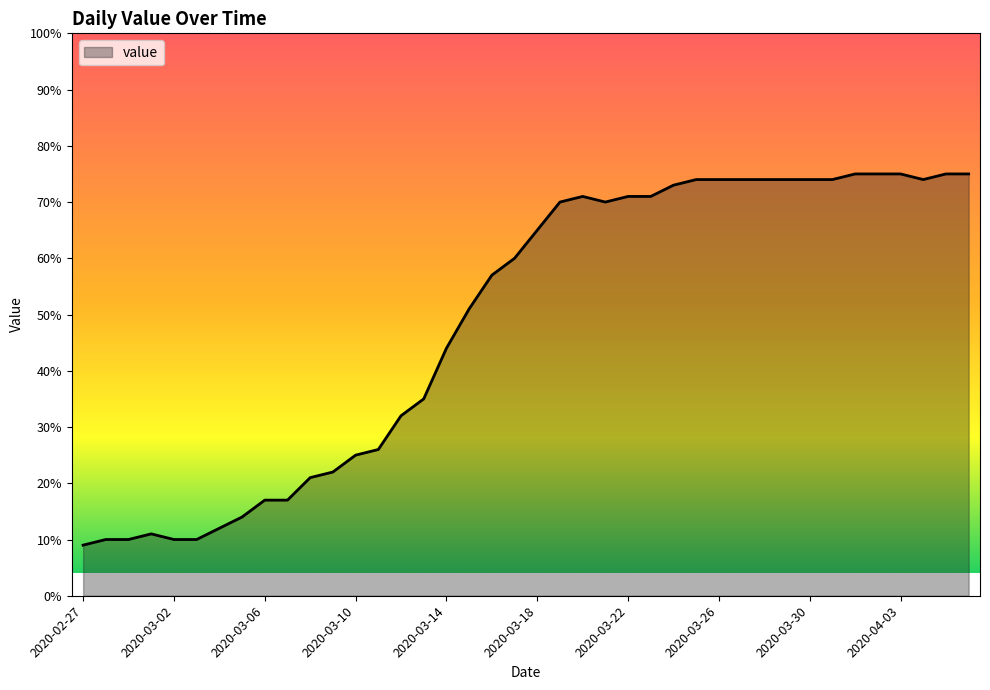

Does the chart display data point markers on the line(s)?

No